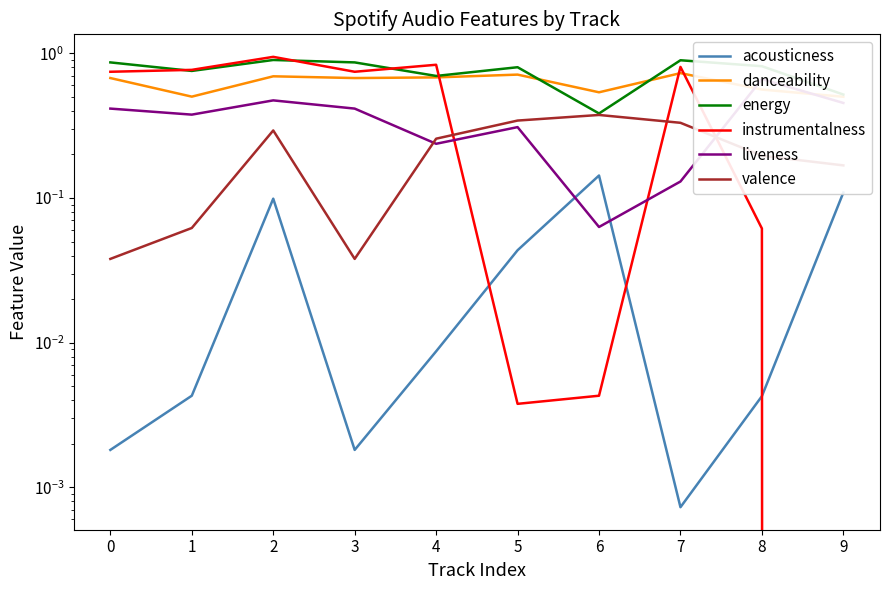

Which label corresponds to the largest value in the chart?

2